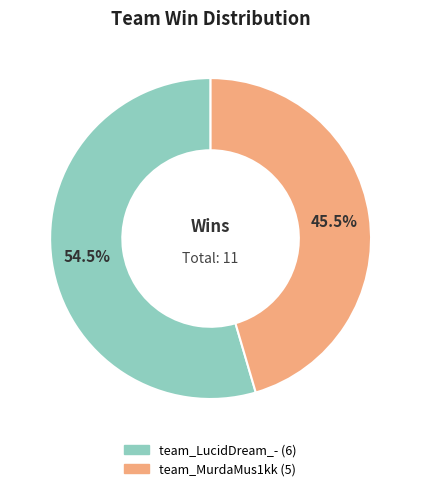

Is the sum of team_LucidDream_- and team_MurdaMus1kk greater than half?

Yes